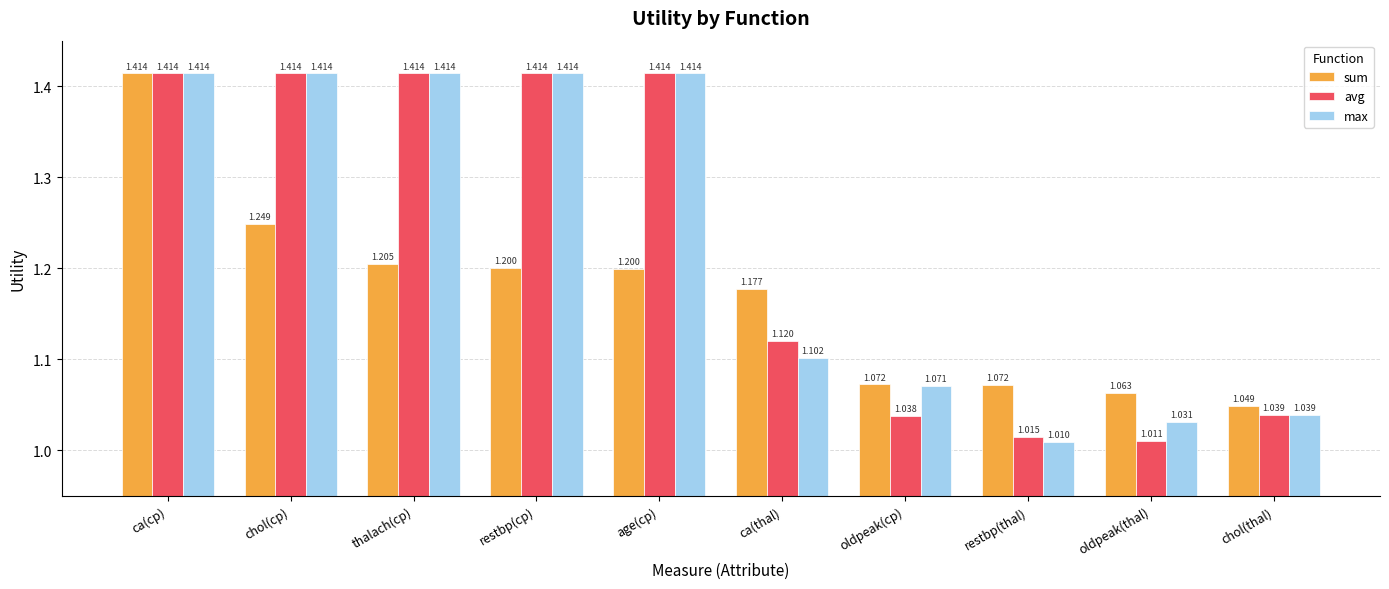

What is the label of the 5th bar from the right?

ca(thal)